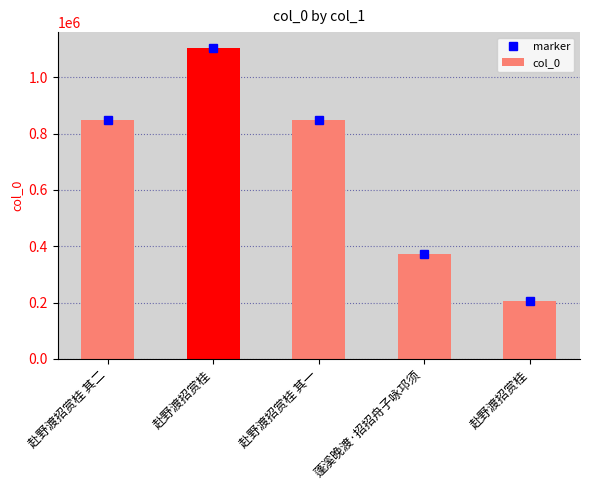

Are the bars horizontal?

No